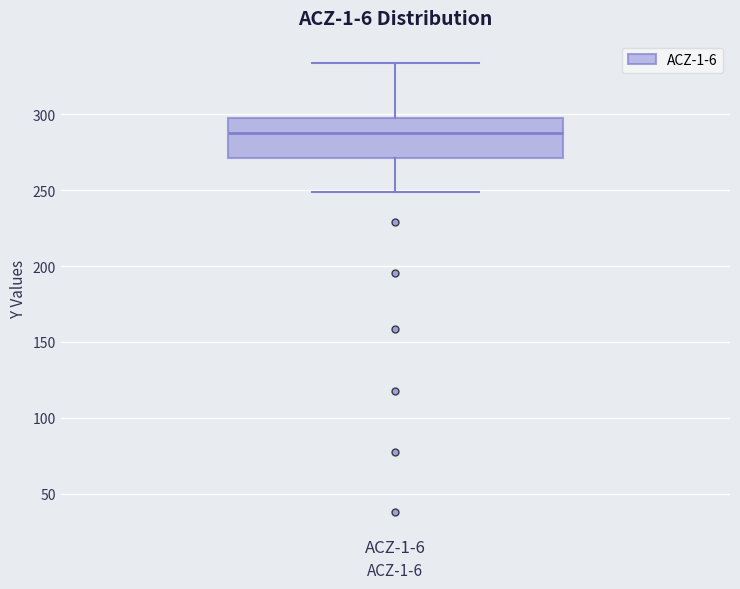

Read this box plot against the y-axis: the position of the median line, the range covered by the box, and the ends of both whiskers. The values are not printed on the chart, so give them approximately, as read against the axis.

median 285, box 270 to 295, whiskers 250 to 335